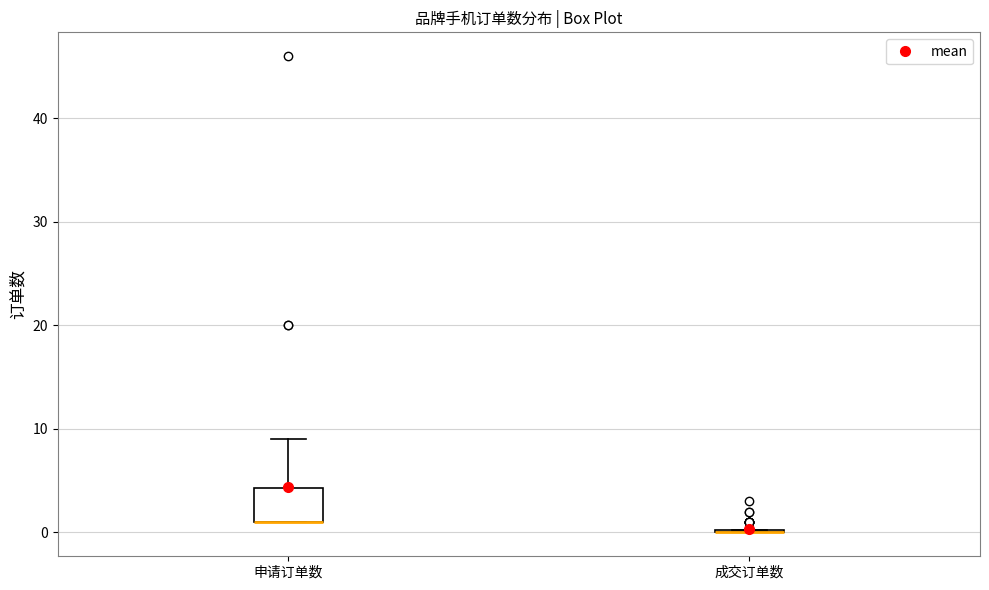

Reading left to right, read every box against the y-axis: the position of its median line, the range the box covers, and the ends of its whiskers. The values are not printed on the chart, so give them approximately, as read against the axis.

申请订单数: median 1 (drawn on the box's lower edge), box 1 to 4, whiskers 1 to 9
成交订单数: box collapsed to a line at 0, whiskers 0 to 0